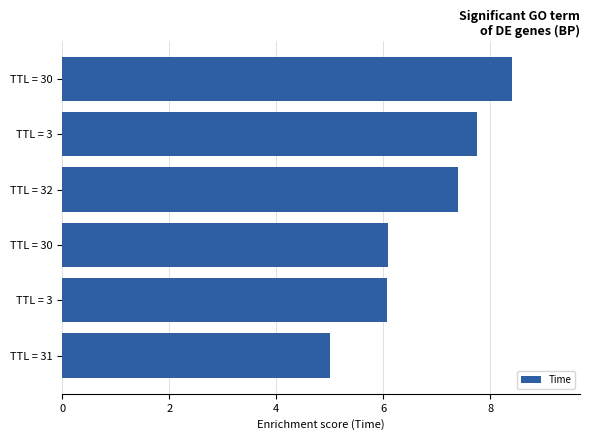

What is the difference between the second highest and minimum values?

2.8